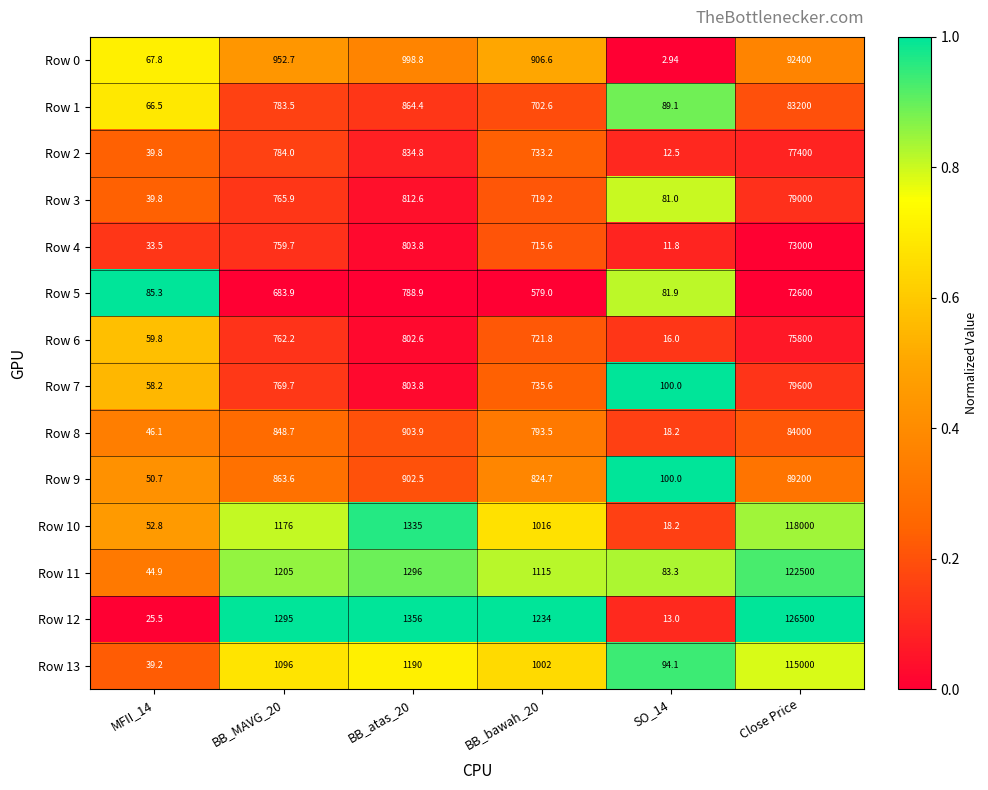

Between BB_MAVG_20 and BB_bawah_20, which series saw the biggest shift?

Row 10